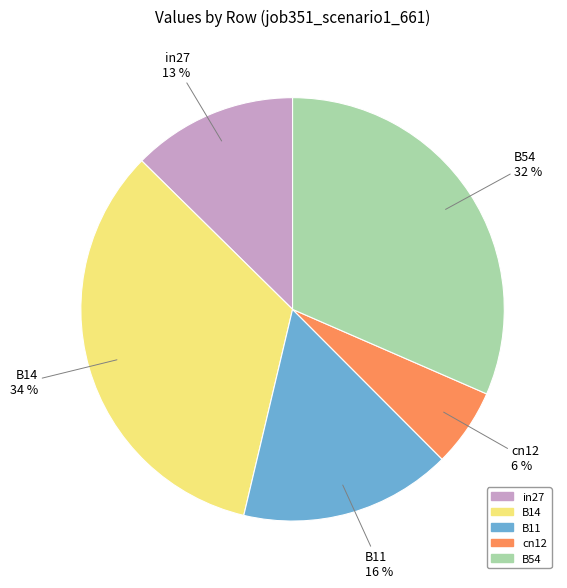

What is the ratio of the value at in27 to the value at B54?

0.4